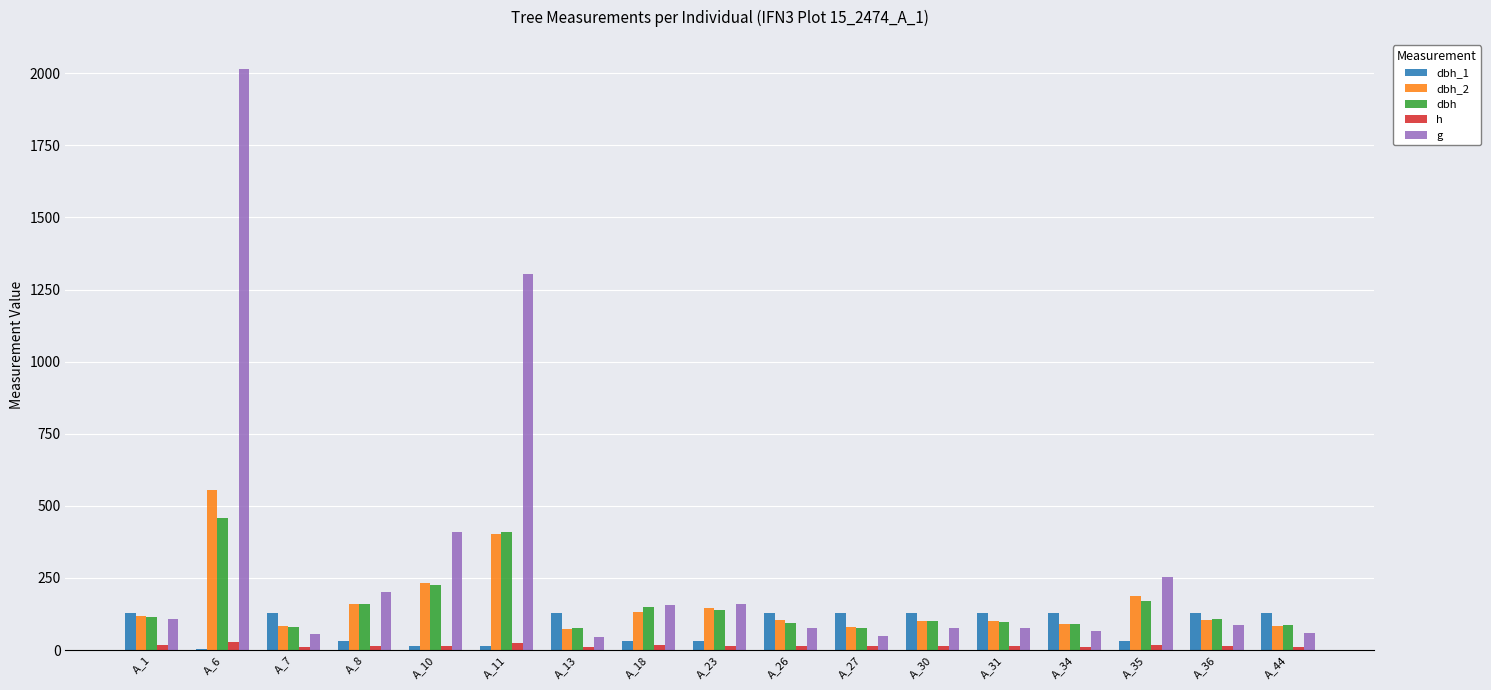

The h series shows 15.5 at A_23. True or false?

True